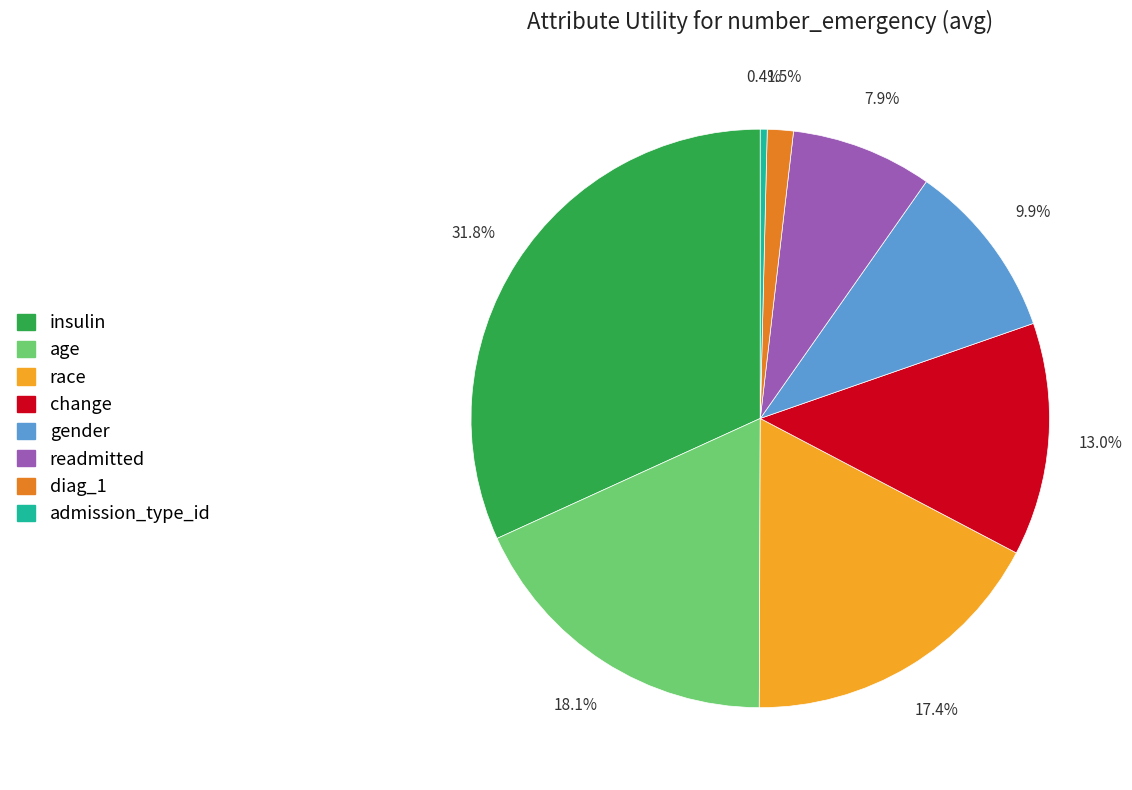

To the nearest percent, what is the average slice percentage?

12%